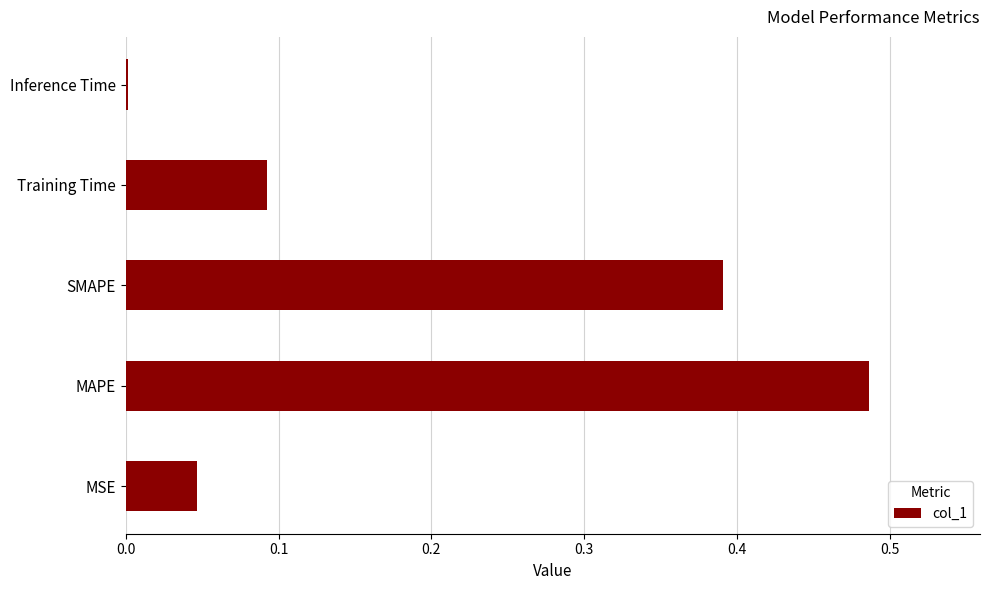

What is the sum of all values?

1.0